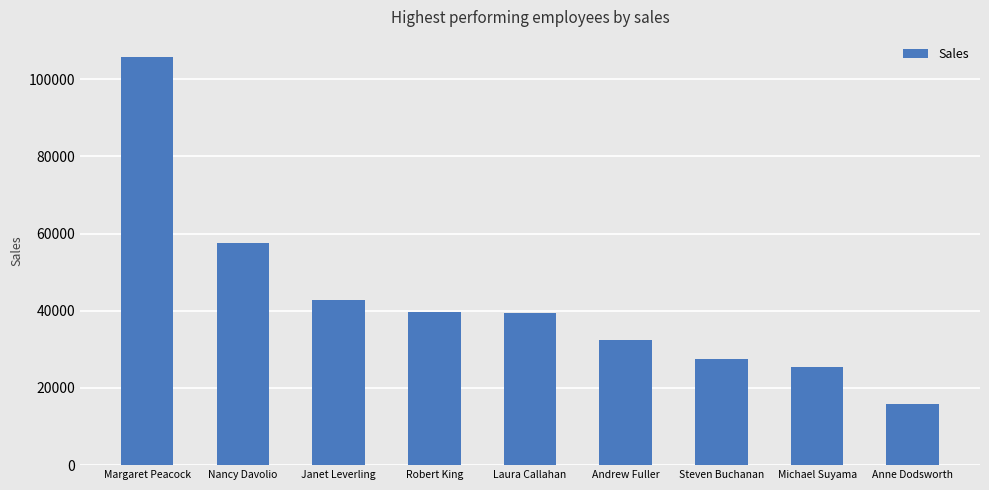

What is the difference between the maximum and minimum values?

89962.4